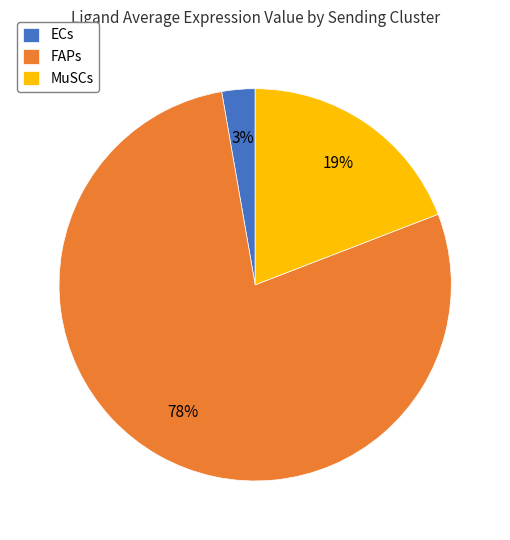

Which category has the smallest portion of the pie?

ECs